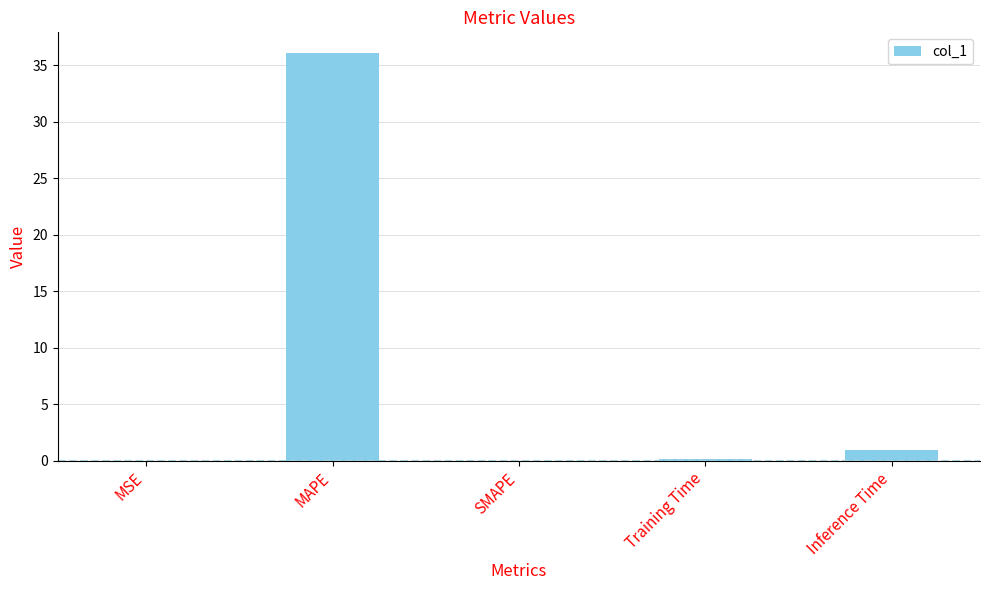

True or false: the data shows 0.0 at SMAPE.

True